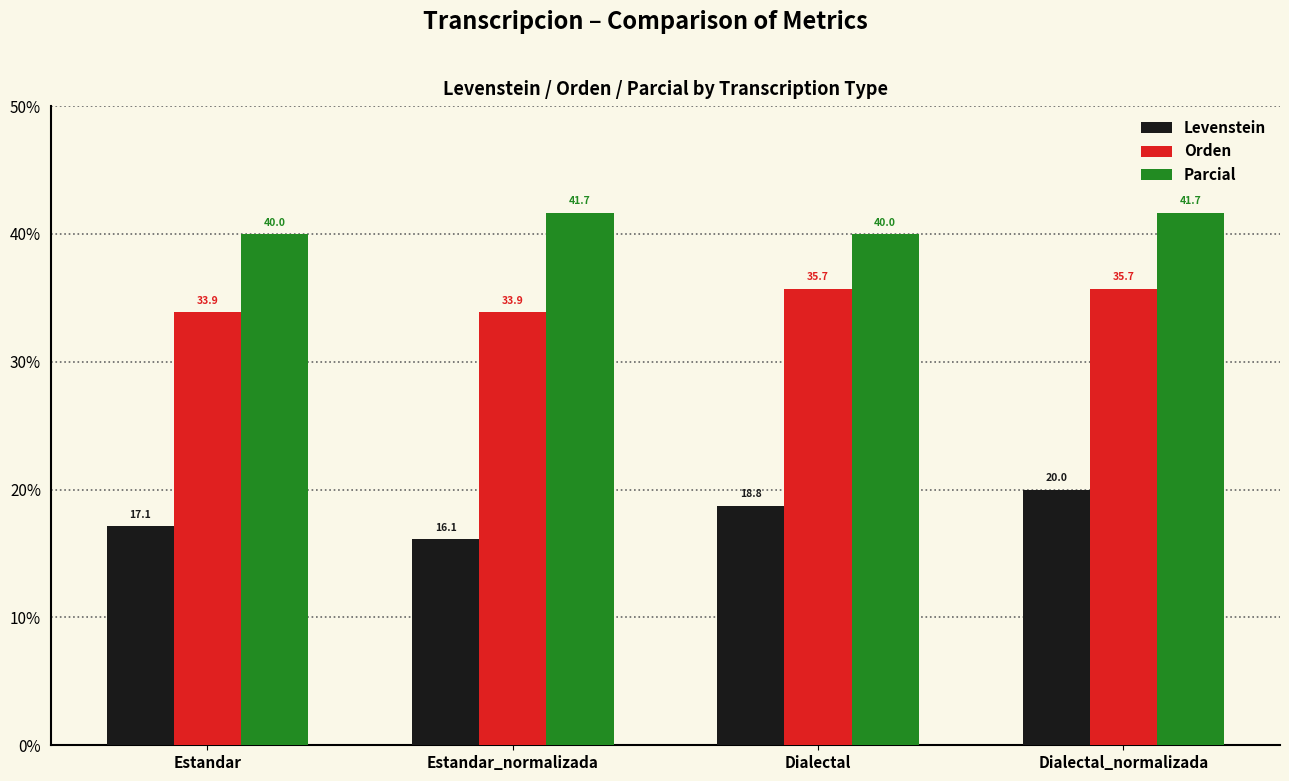

Is it true that Parcial equals 41.7 at Estandar_normalizada?

True